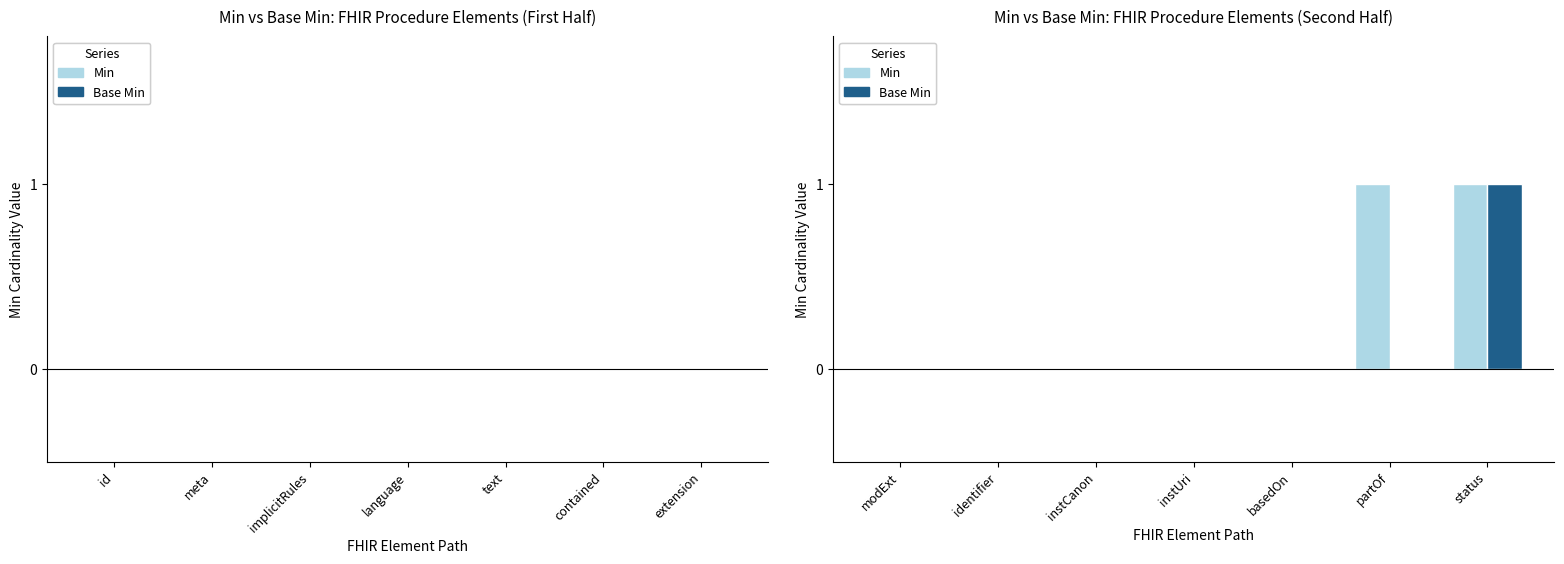

Reading left to right, transcribe all the data shown in this chart.

Min: modExt=0	identifier=0	instCanon=0	instUri=0	basedOn=0	partOf=1	status=1
Base Min: modExt=0	identifier=0	instCanon=0	instUri=0	basedOn=0	partOf=0	status=1